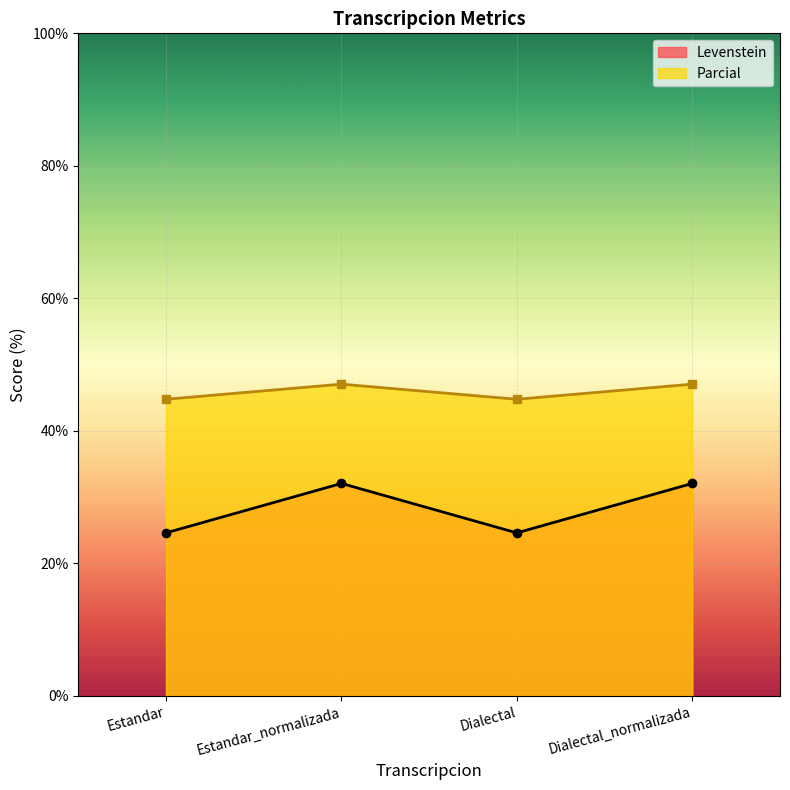

What value does the Levenstein series have at Estandar?

24.6